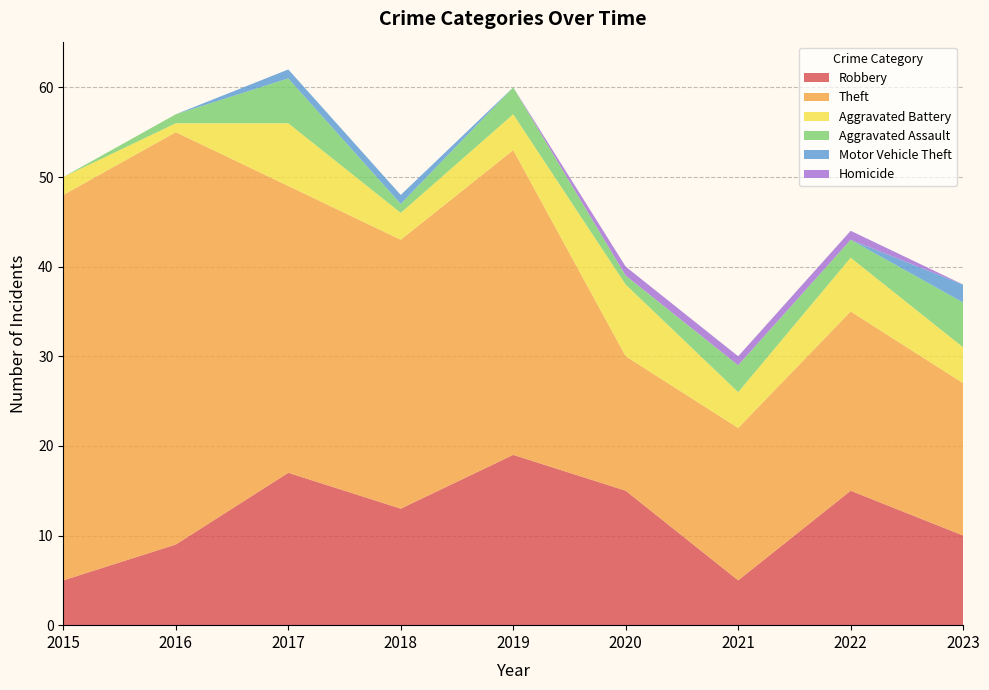

Reading left to right, what are all the values shown in this chart?

Robbery: 5	9	17	13	19	15	5	15	10
Theft: 43	46	32	30	34	15	17	20	17
Aggravated Battery: 2	1	7	3	4	8	4	6	4
Aggravated Assault: 0	1	5	1	3	1	3	2	5
Motor Vehicle Theft: 0	0	1	1	0	0	0	0	2
Homicide: 0	0	0	0	0	1	1	1	0